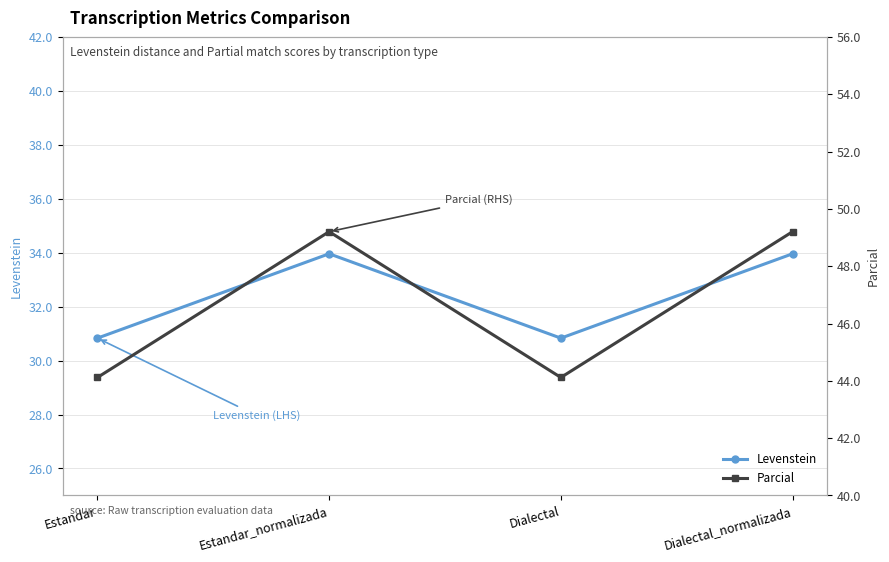

What is the approximate value of Parcial at Dialectal?

44.1